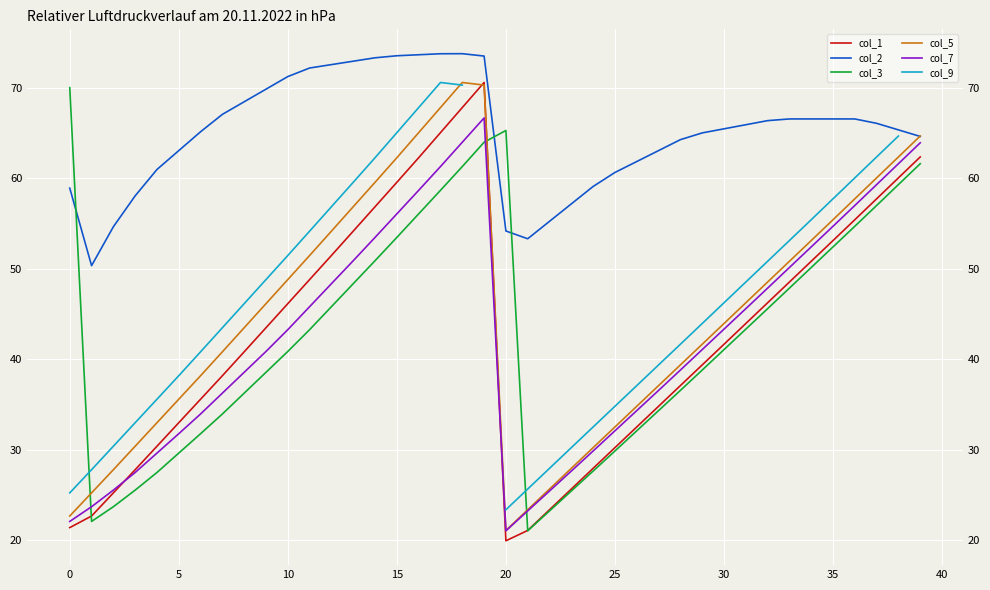

At which category does col_5 reach its first local valley?

20